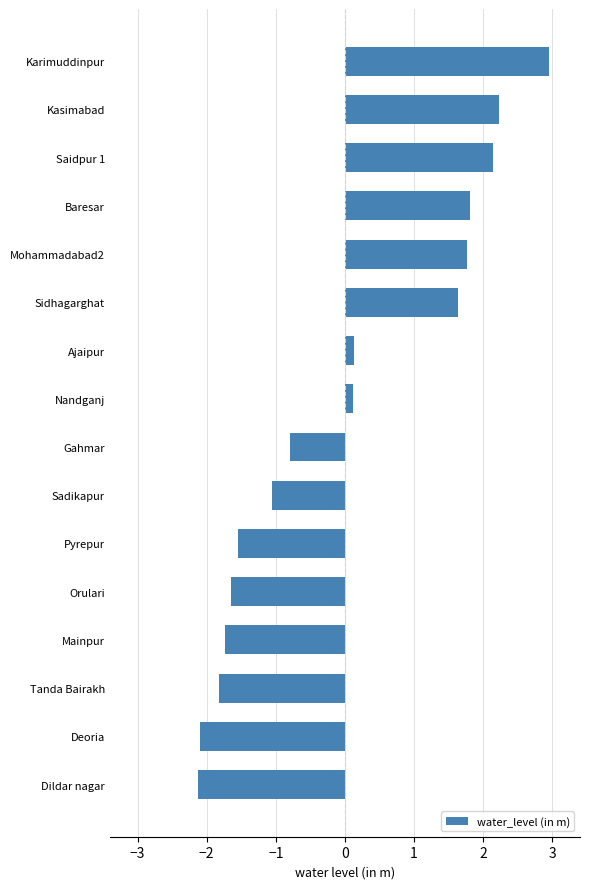

Which category has the highest value across all series?

Karimuddinpur